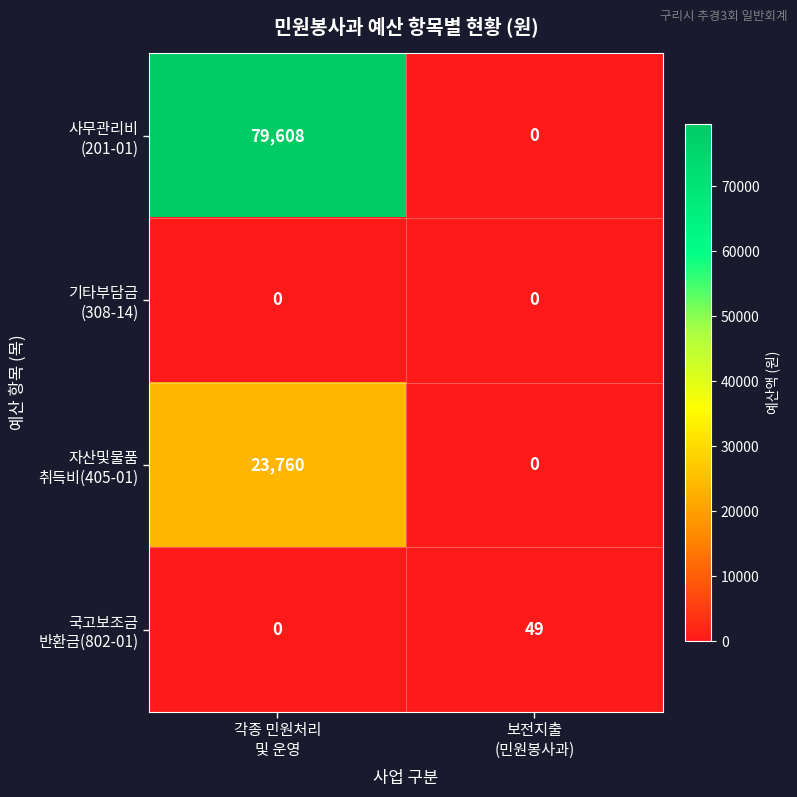

Which series has the largest range (max minus min)?

사무관리비 (201-01)